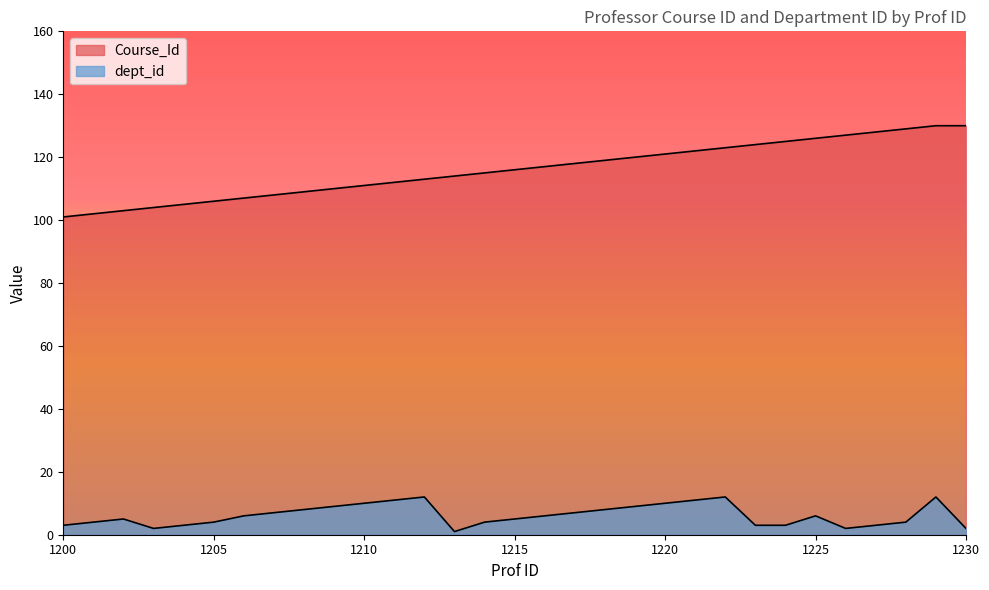

What is the value of the Course_Id point at the 5th from the left?

105